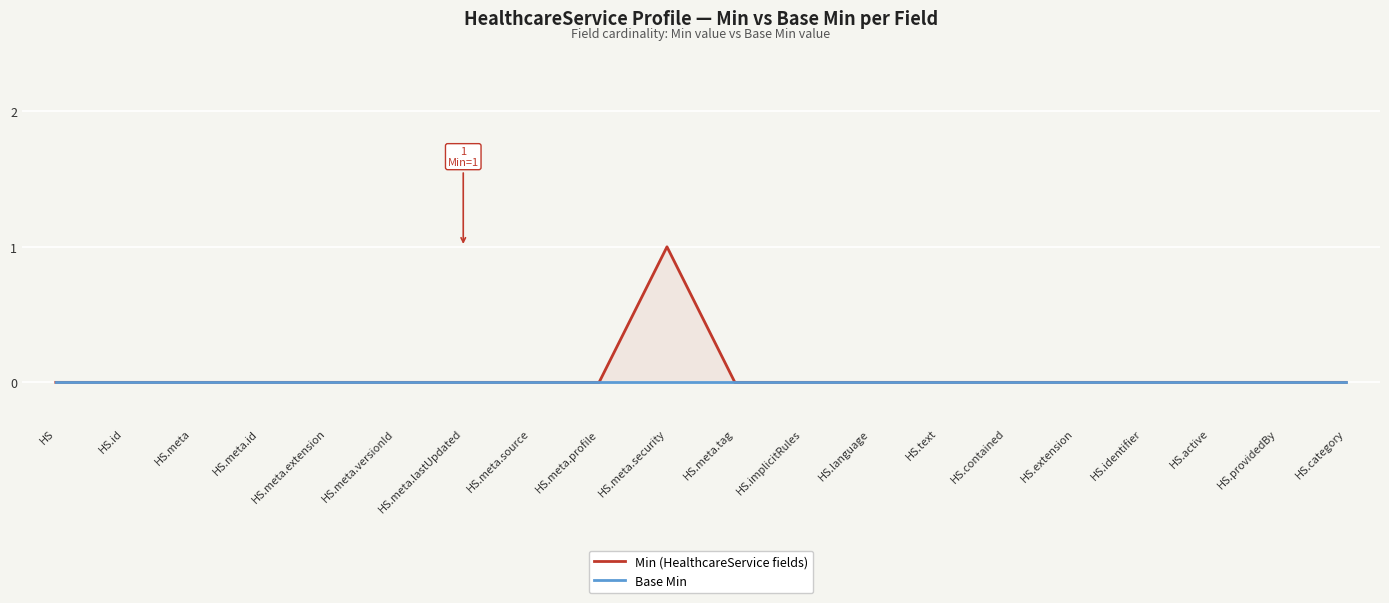

Which series has the largest total across all categories?

Min (HealthcareService fields)